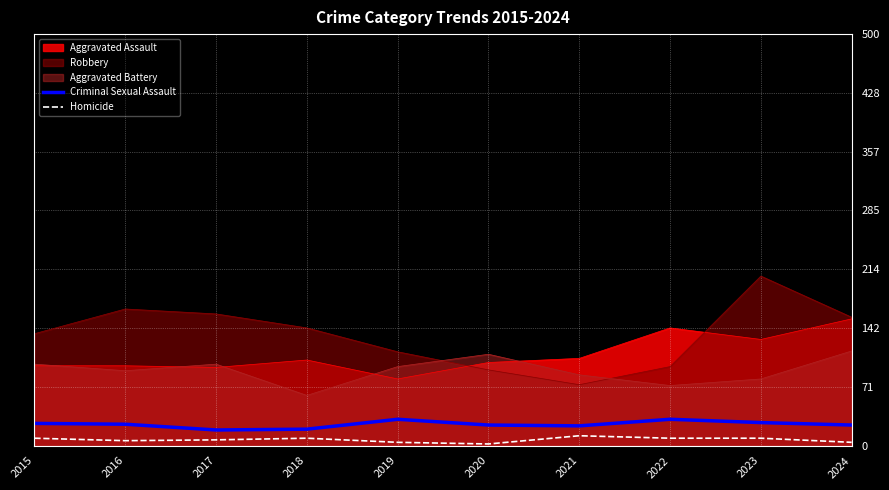

What is the sum of all Homicide values?

71